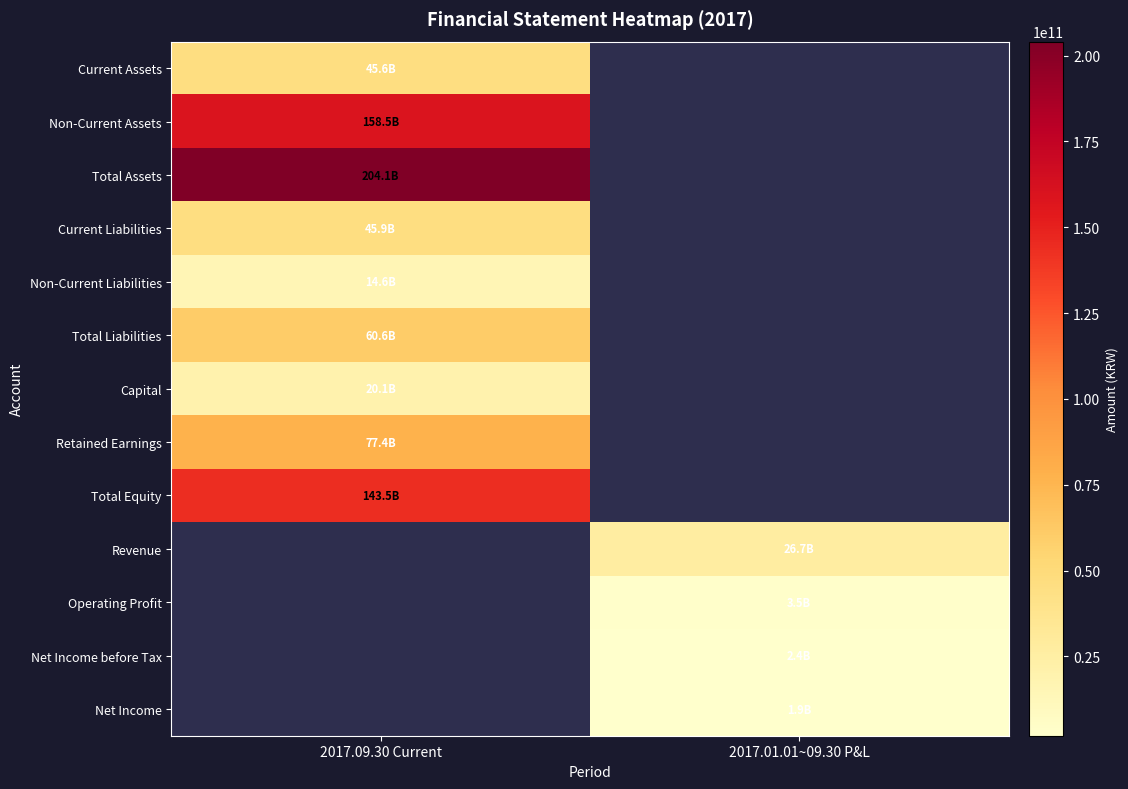

What is the highest value of the Retained Earnings series?

77357259389.0